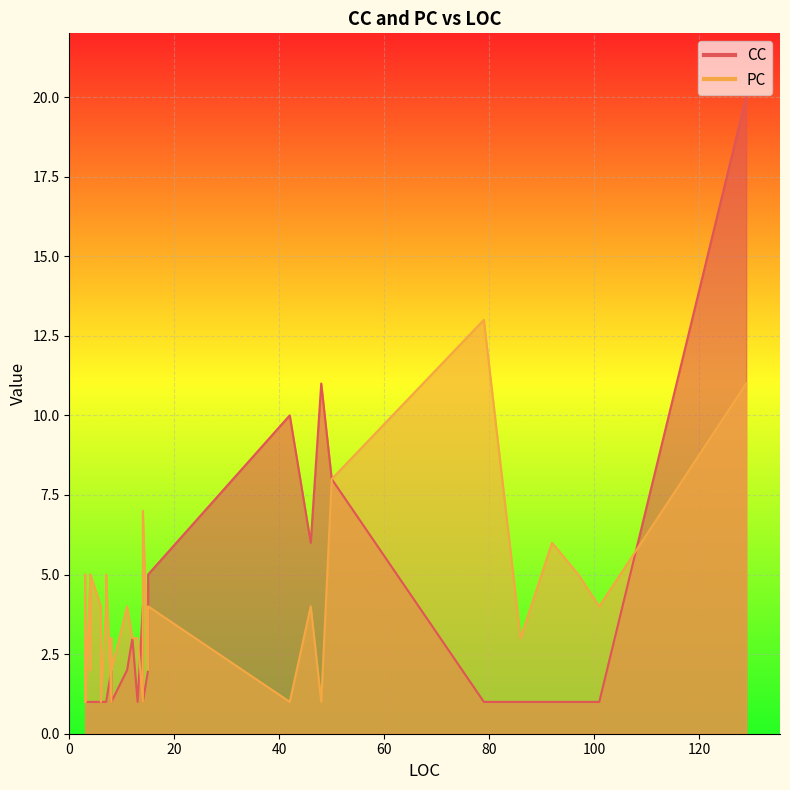

The CC series shows 3 at 11. True or false?

False